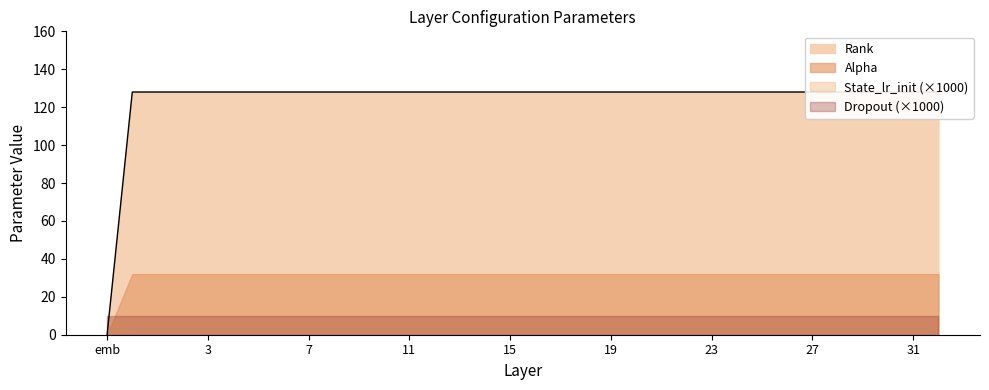

Which series has the largest total across all categories?

Rank